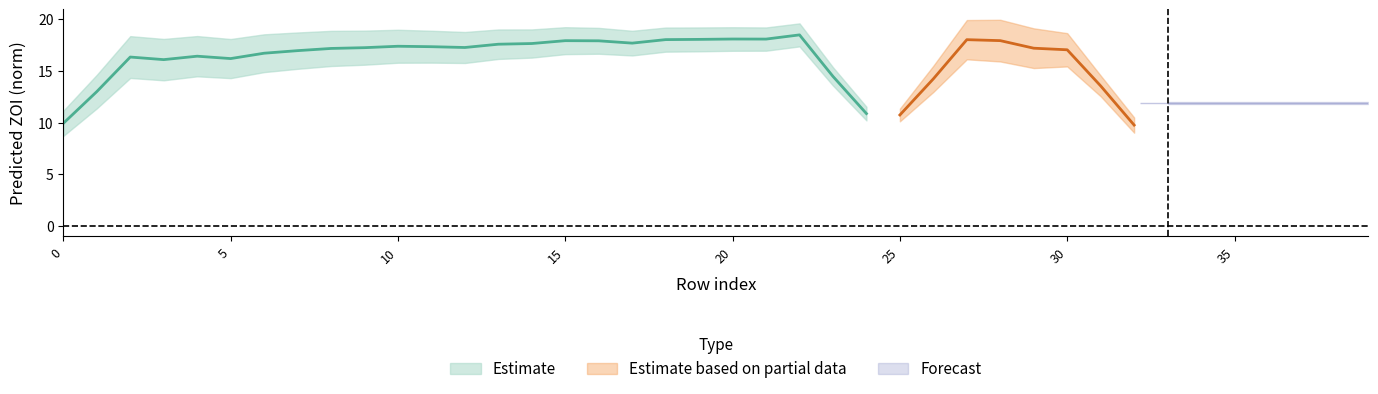

Is the value of pred_ZOI_norm at 15 greater than the value of pred_ZOI_pathogen at 27?

No